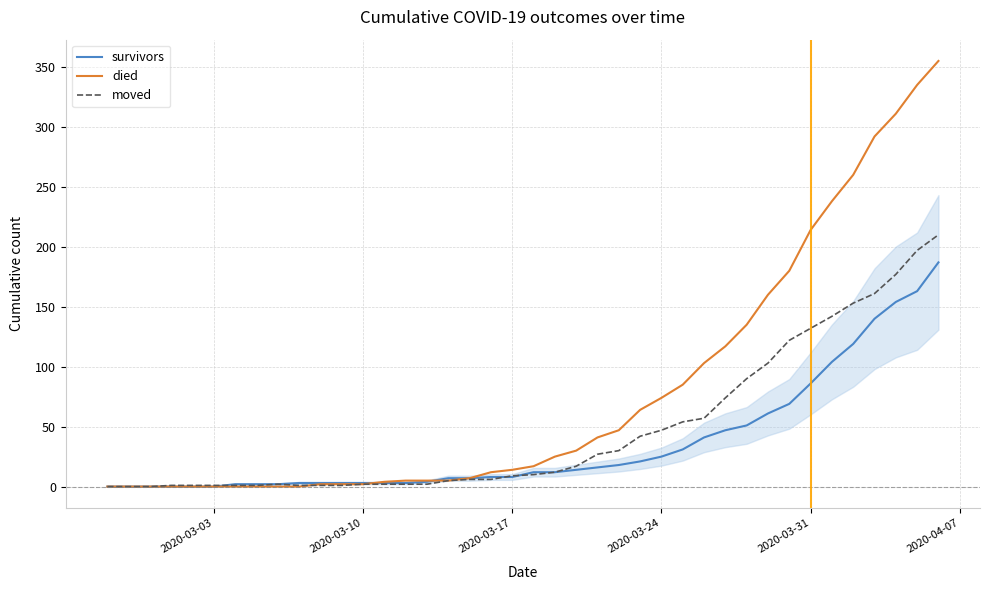

Which series has the largest total across all categories?

died